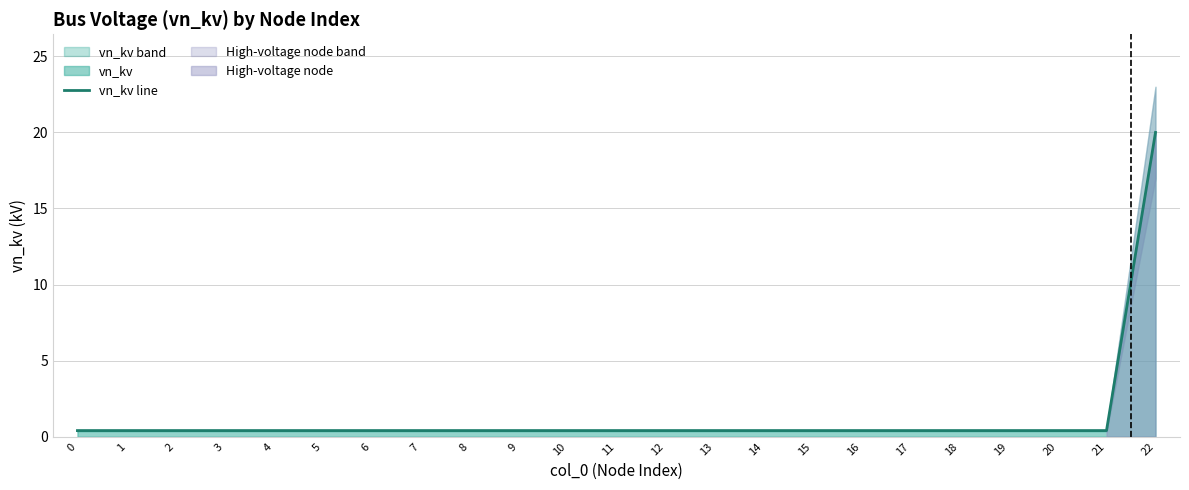

What is the difference between the values at 22 and 10?

19.6